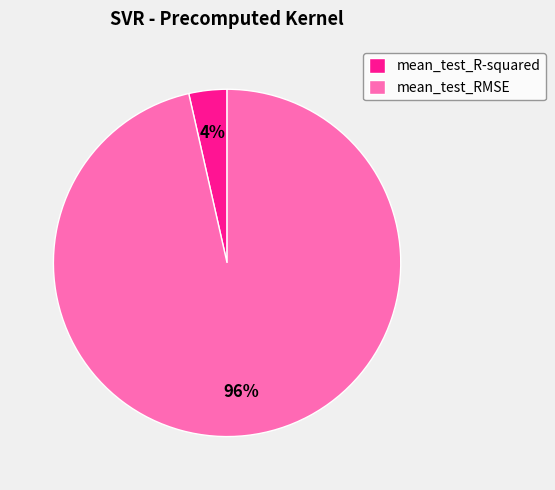

Which category accounts for the majority?

mean_test_RMSE